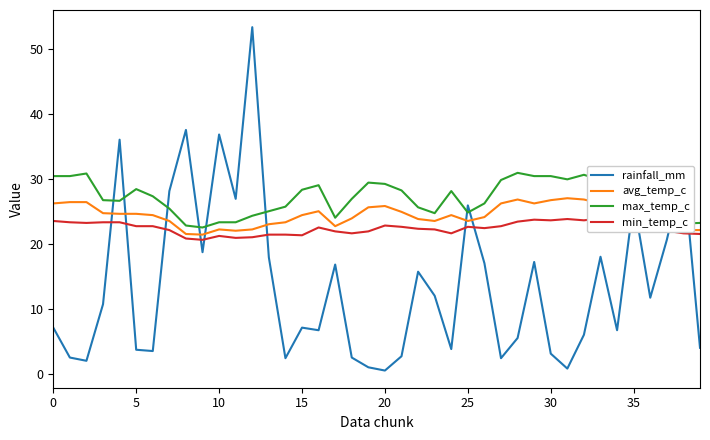

Read the min_temp_c value at 19.

21.9